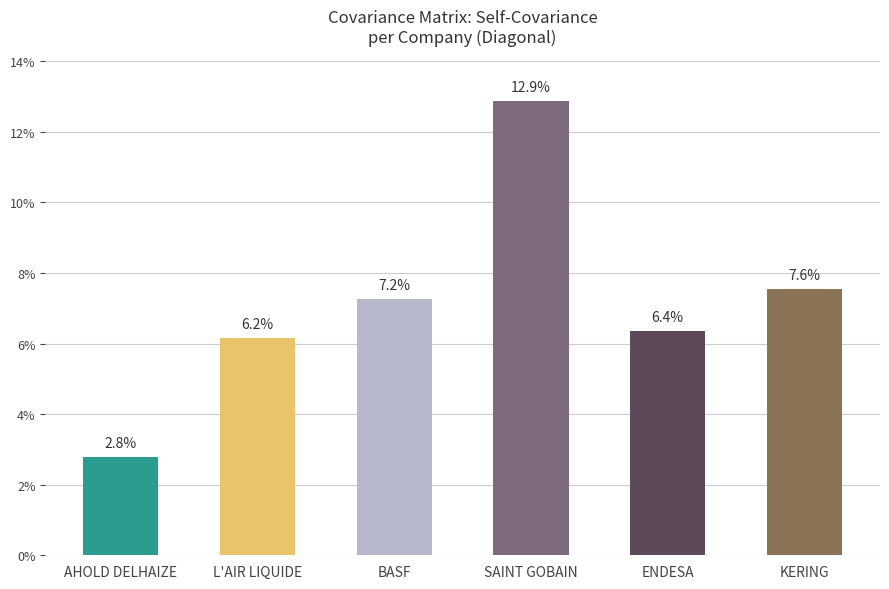

Does the chart contain any negative values?

No